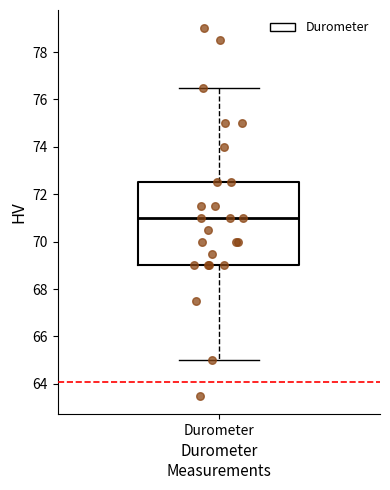

Where does the lower whisker of the box for Durometer end on the y-axis? The values are not printed on the chart, so give them approximately, as read against the axis.

65.0